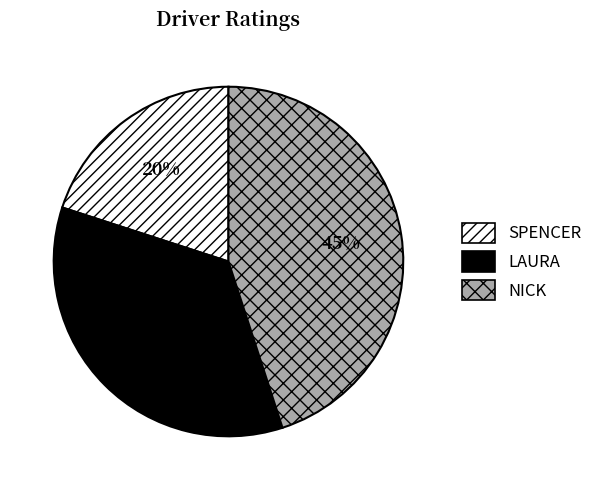

Rank the categories by value from highest to lowest.

NICK, LAURA, SPENCER